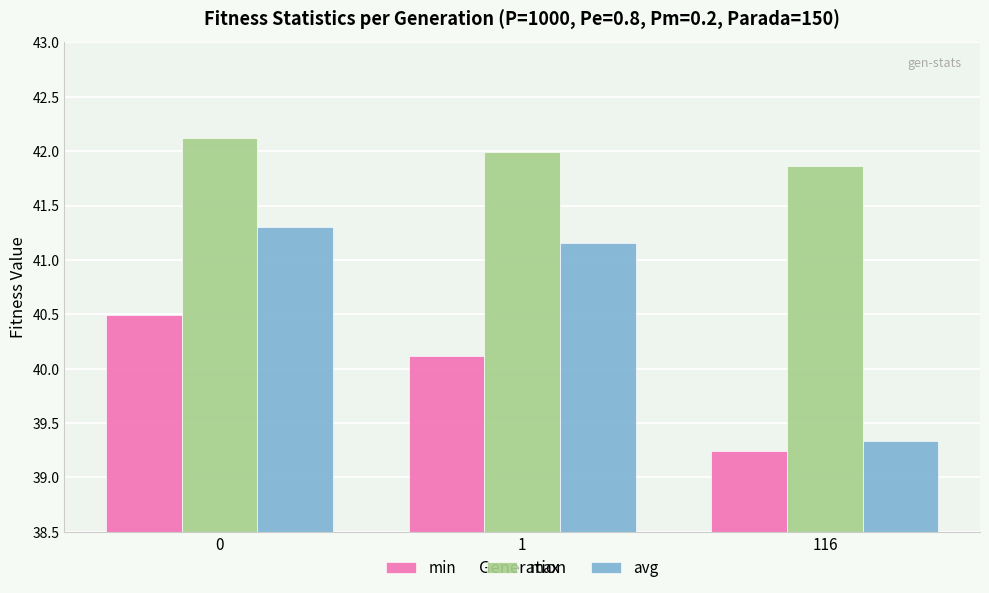

How many bars are there in total?

9